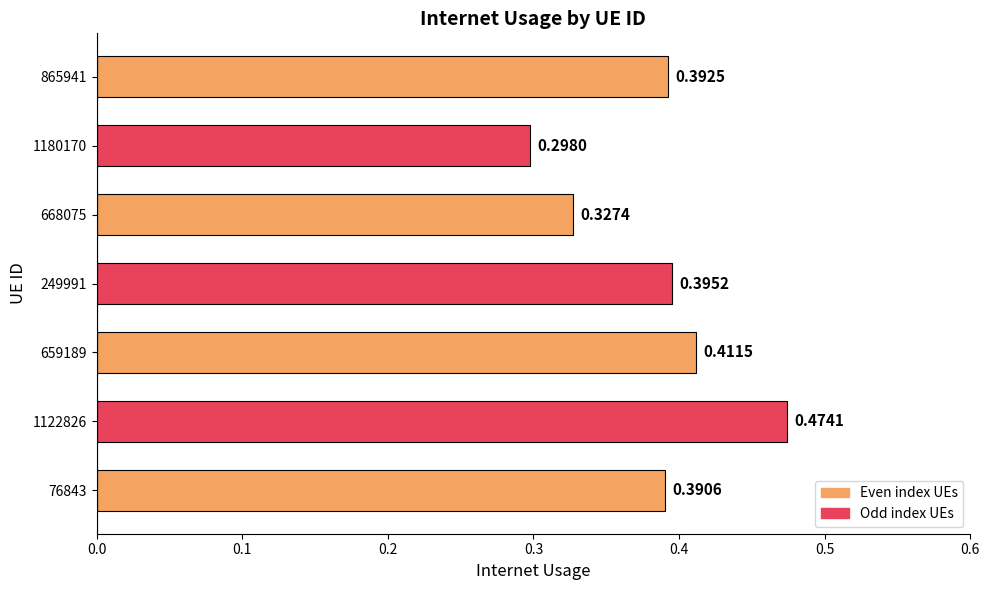

Between 249991 and 76843, which is larger?

249991